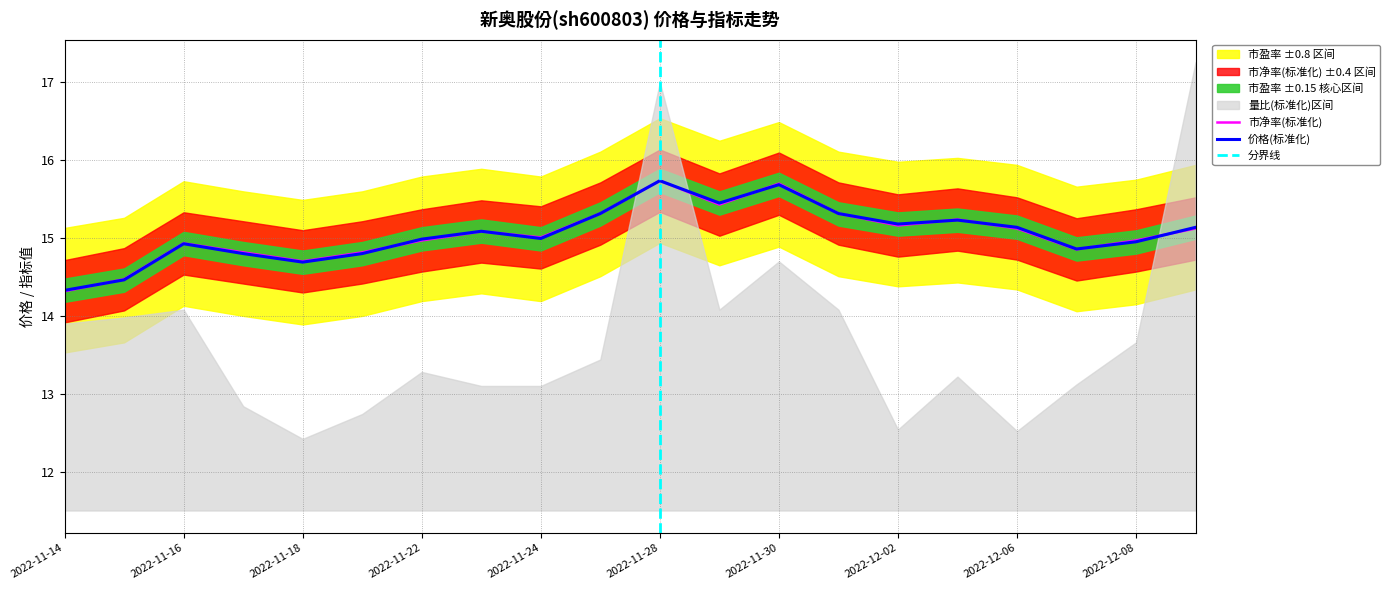

The 价格 series shows 25.1 at 2022-12-08. True or false?

False